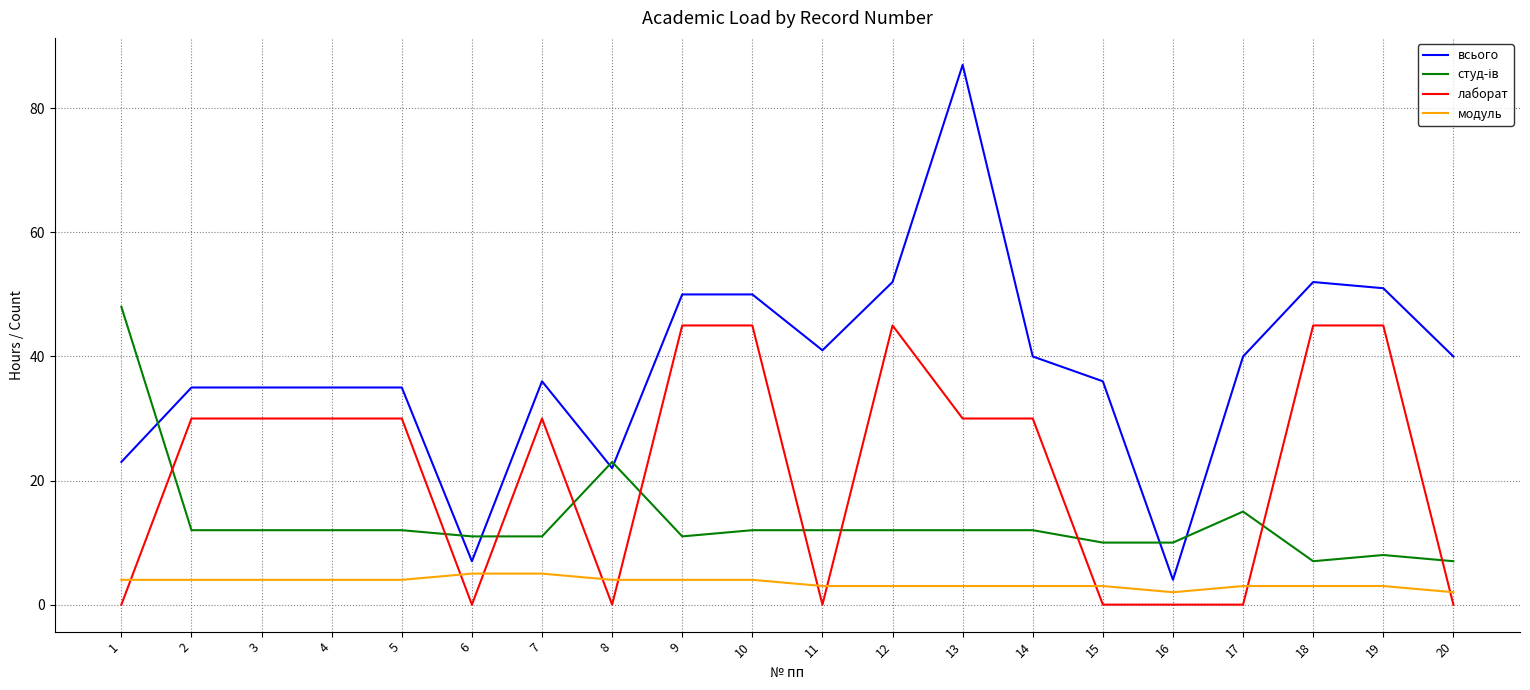

Which series has the largest range (max minus min)?

всього